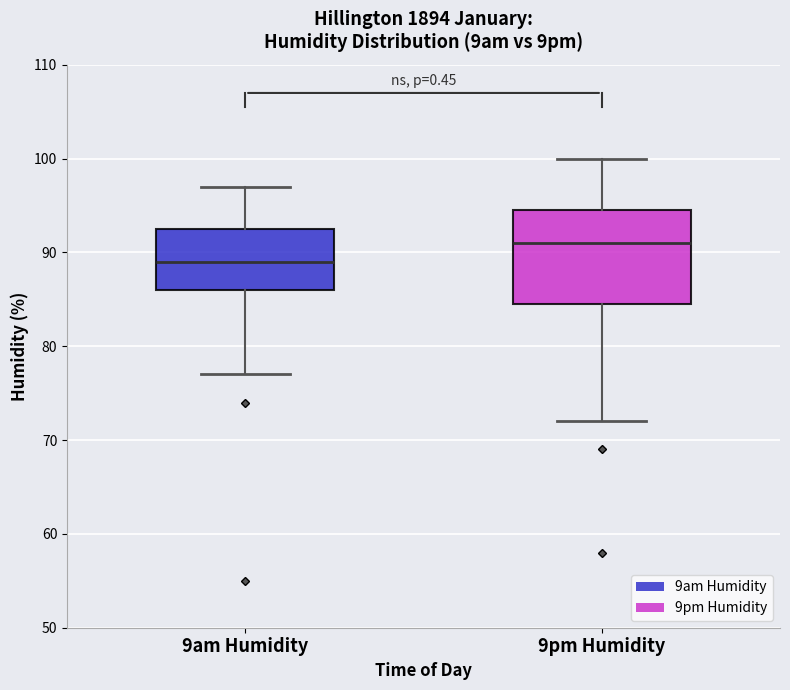

Which box's median line is the lowest?

9am Humidity